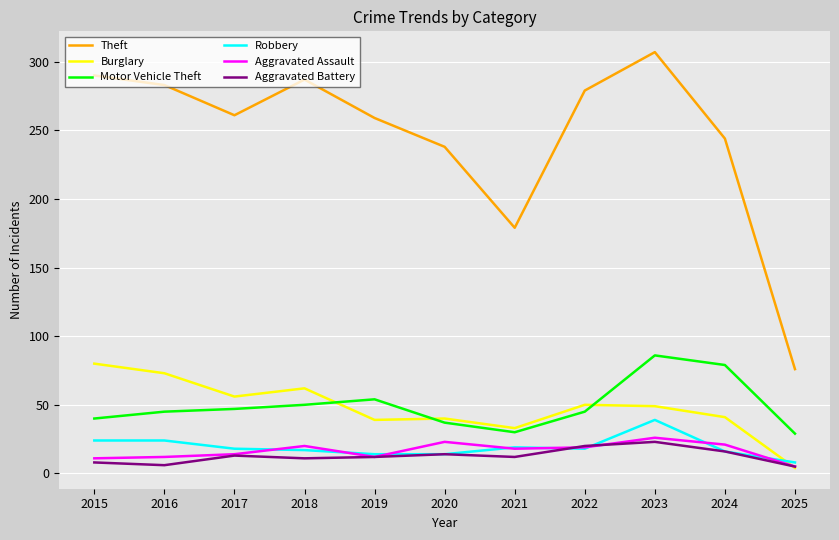

Does the chart have visible grid lines?

Yes